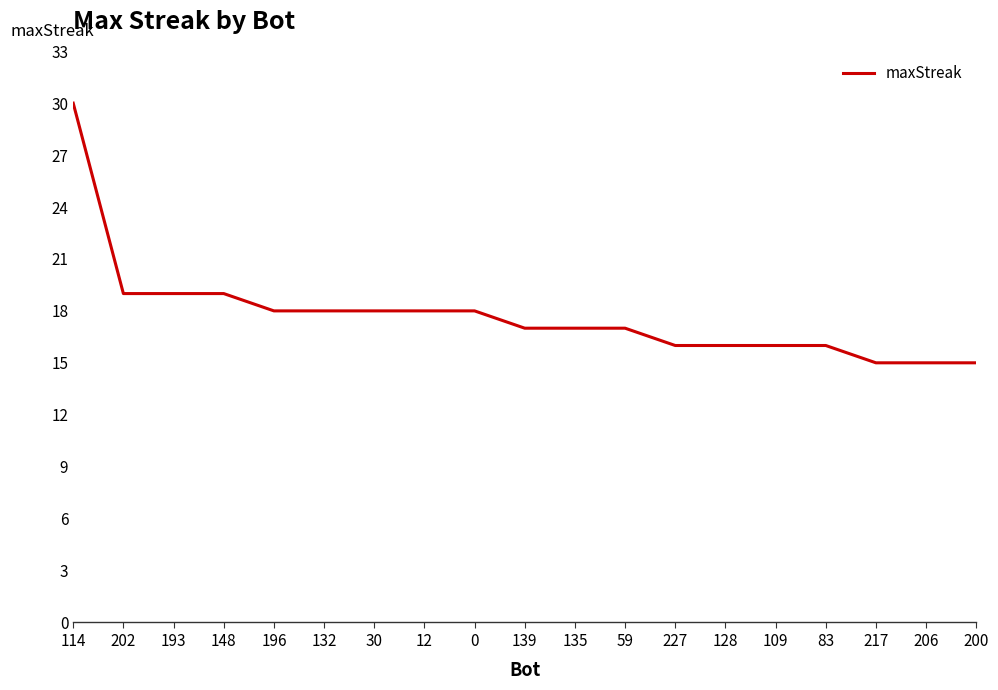

Does the chart display data point markers on the line(s)?

No